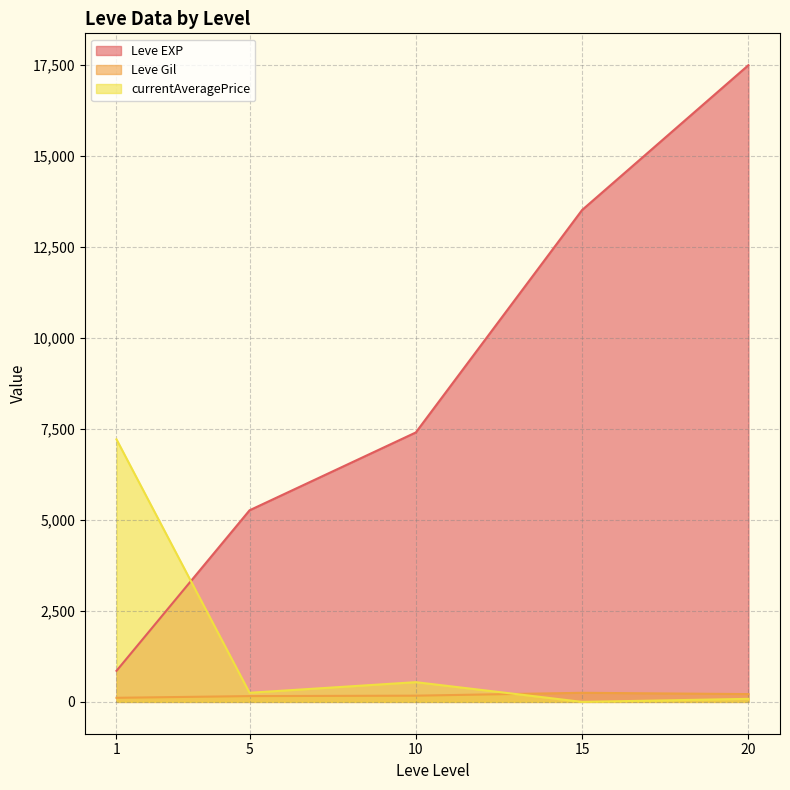

What is the spread (max minus min) of values at 1?

7096.8